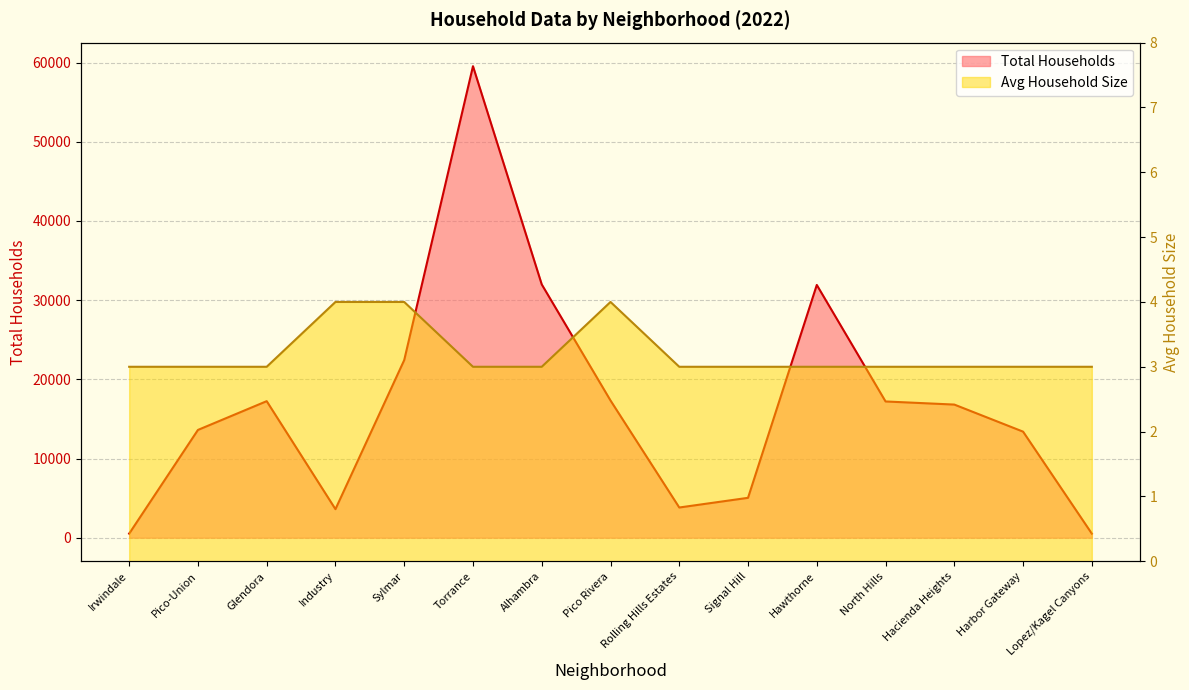

Reading left to right, what are all the values shown in this chart?

Total Households: 515	13610	17245	3604	22431	59550	31989	17331	3814	5037	31922	17207	16814	13395	511
Avg Household Size: 3	3	3	4	4	3	3	4	3	3	3	3	3	3	3